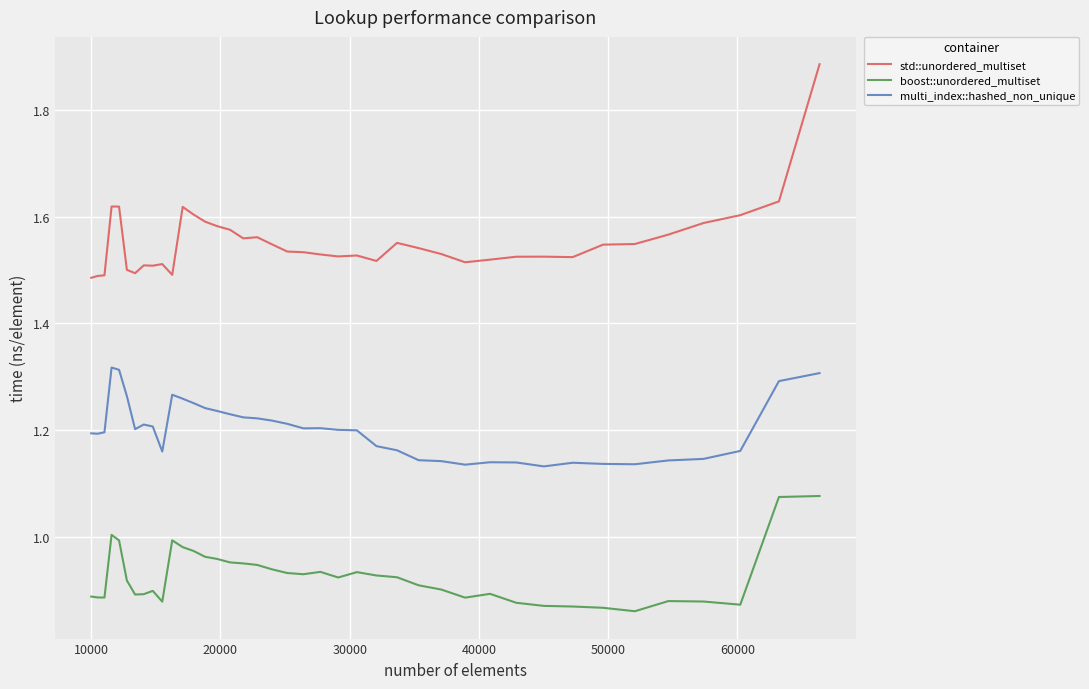

List the series in order of their overall mean, lowest first.

boost::unordered_multiset, multi_index::hashed_non_unique, std::unordered_multiset